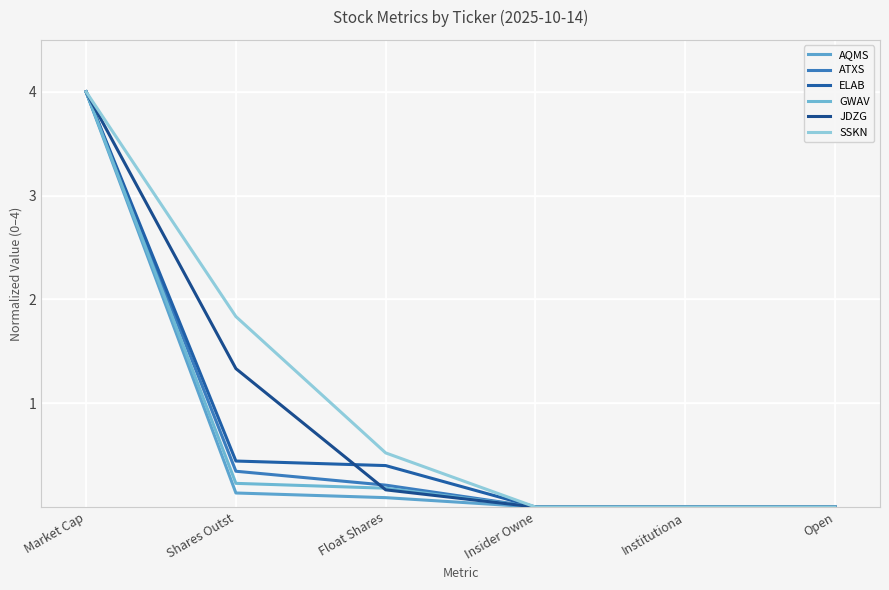

What is the average value of the ATXS series?

0.8